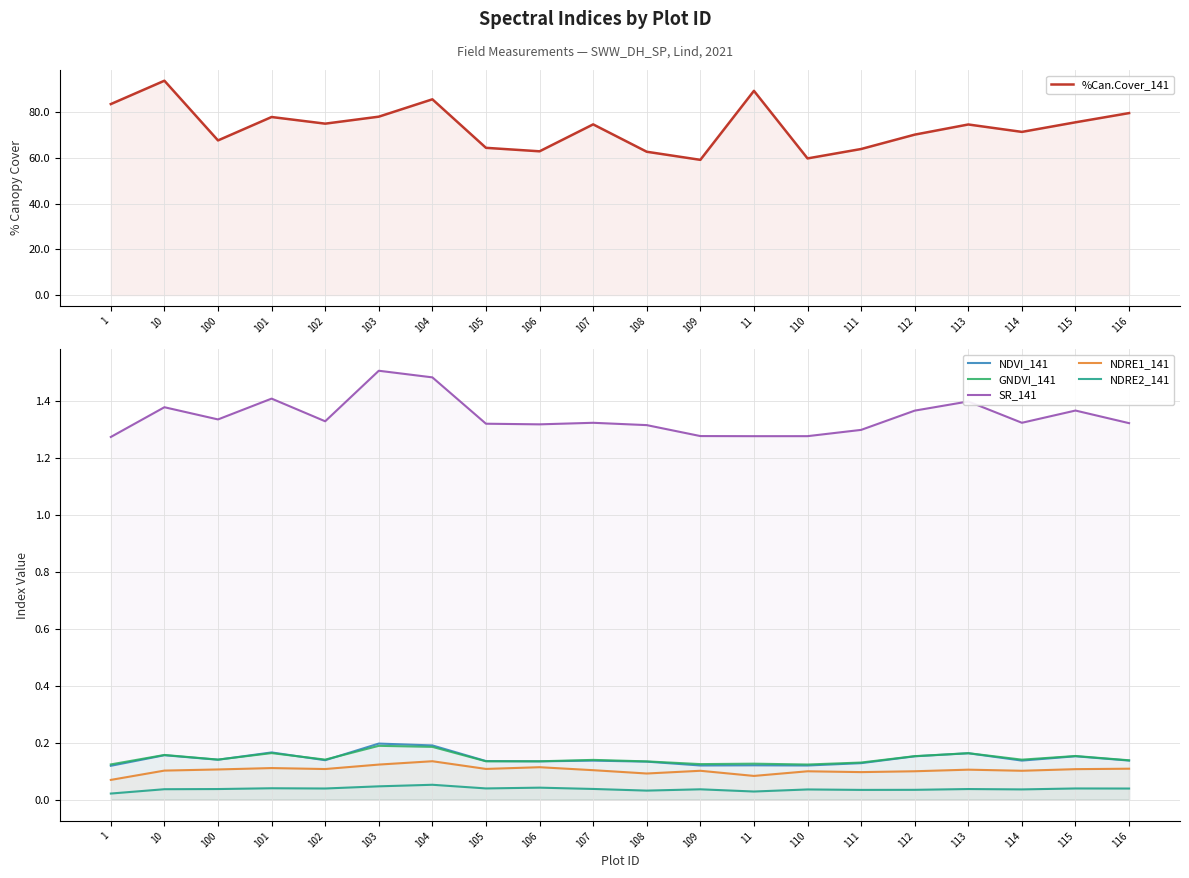

True or false: SR_141 and NDRE1_141 intersect in this chart.

False